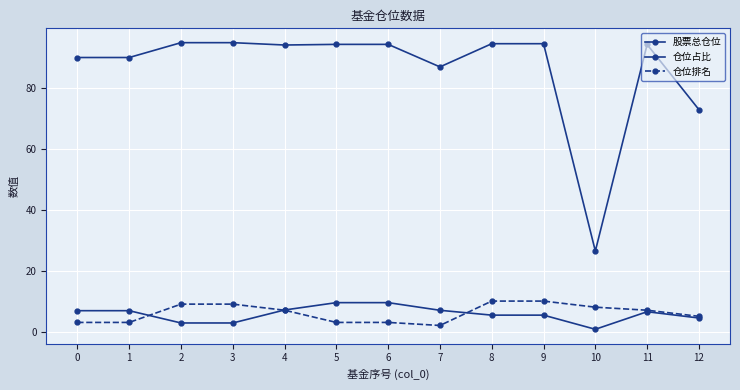

What is the value of the 股票总仓位 point at the 11th from the left?

26.4